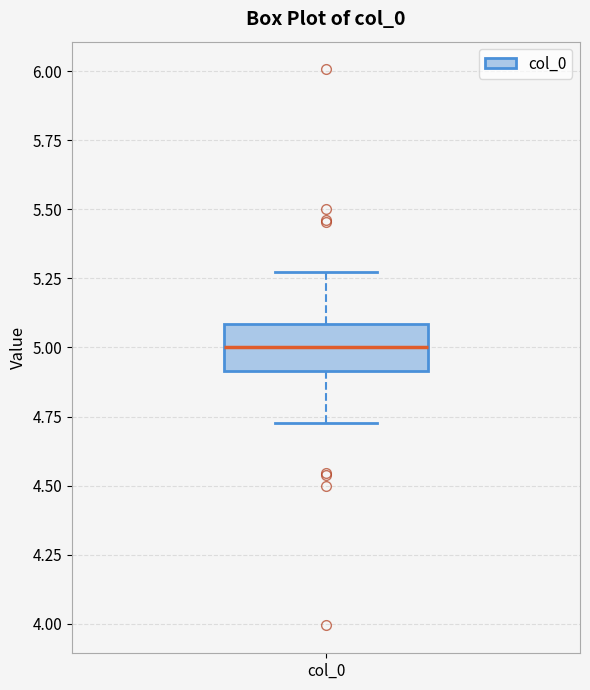

Where is the lower edge of the box for col_0 on the y-axis? The values are not printed on the chart, so give them approximately, as read against the axis.

4.90